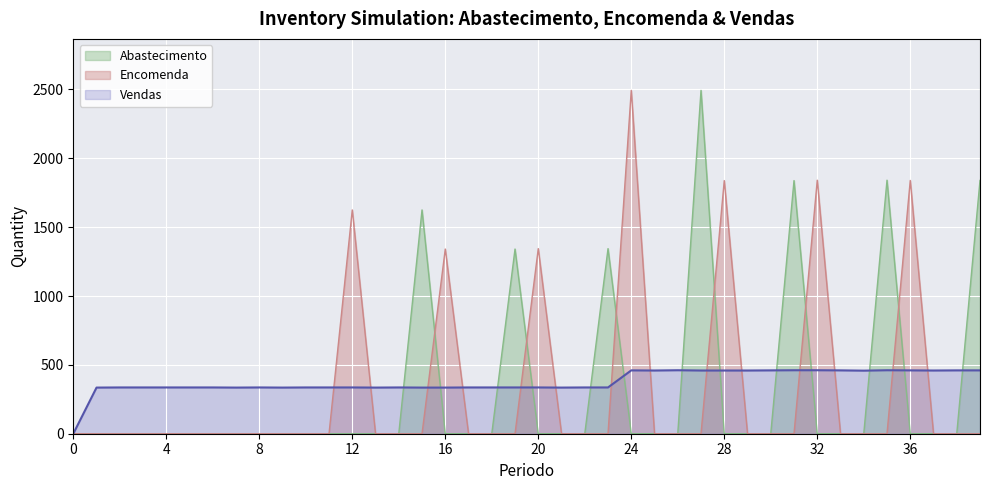

At which category is the sum across all series the highest?

24